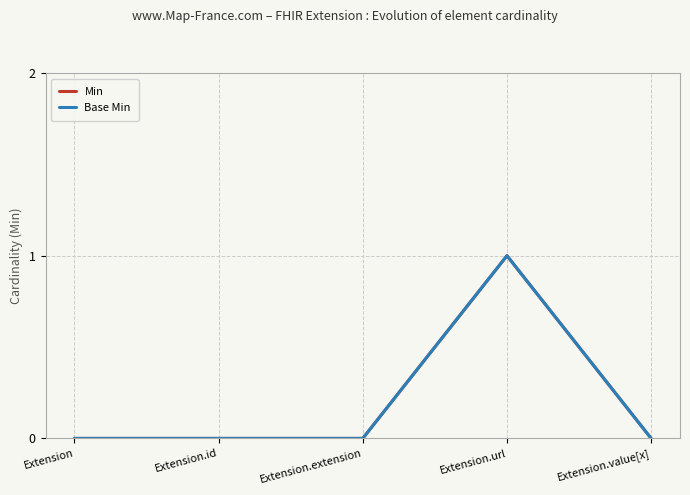

Is this an area chart (filled region under the line)?

No